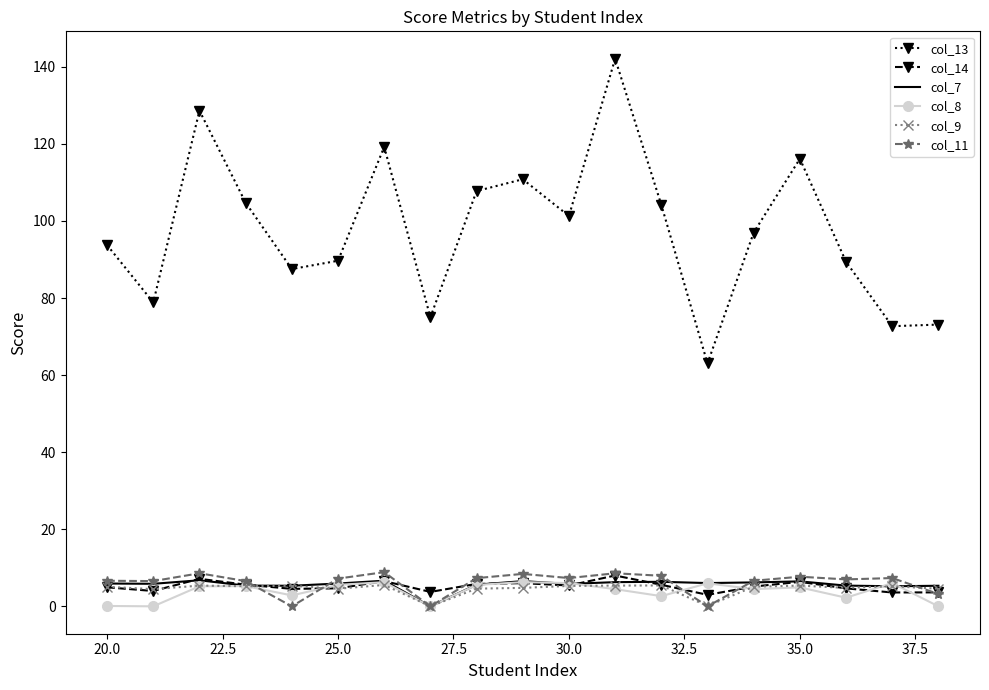

True or false: col_13 and col_9 cross at least once.

False